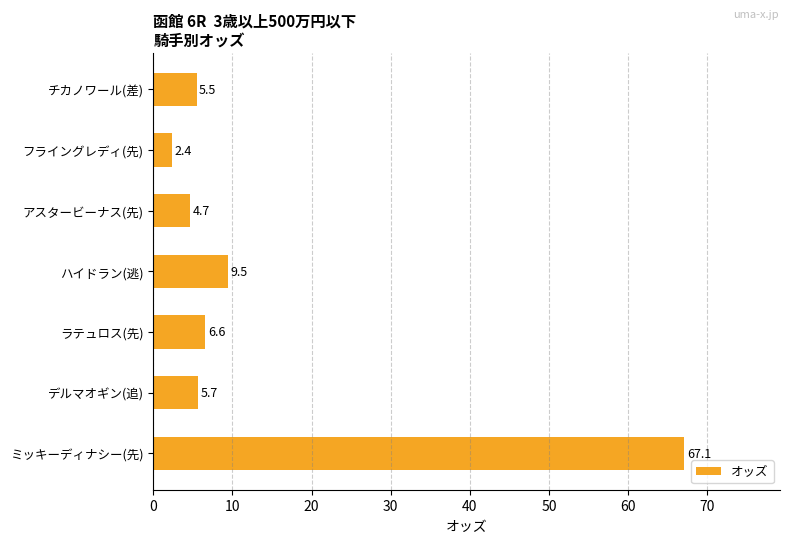

Reading bottom to top, transcribe all the data shown in this chart.

67.1	5.7	6.6	9.5	4.7	2.4	5.5